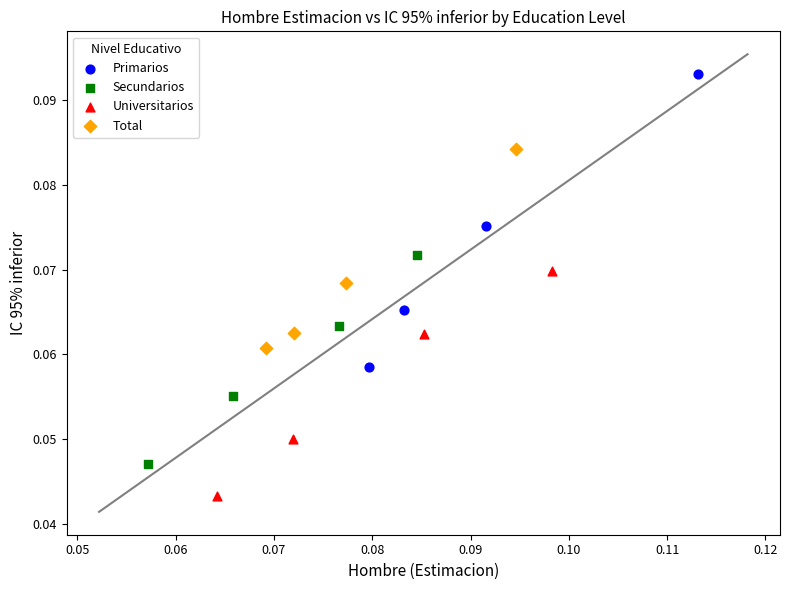

Which series reaches the maximum Y coordinate?

Primarios